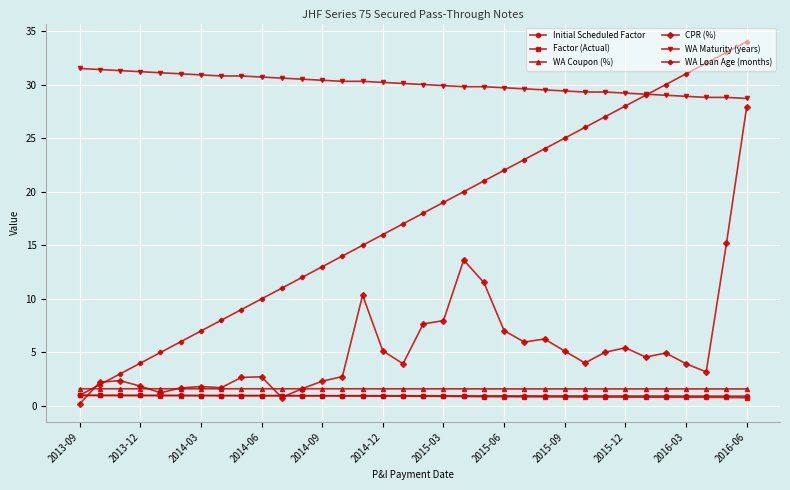

What is the smallest value displayed?

0.2